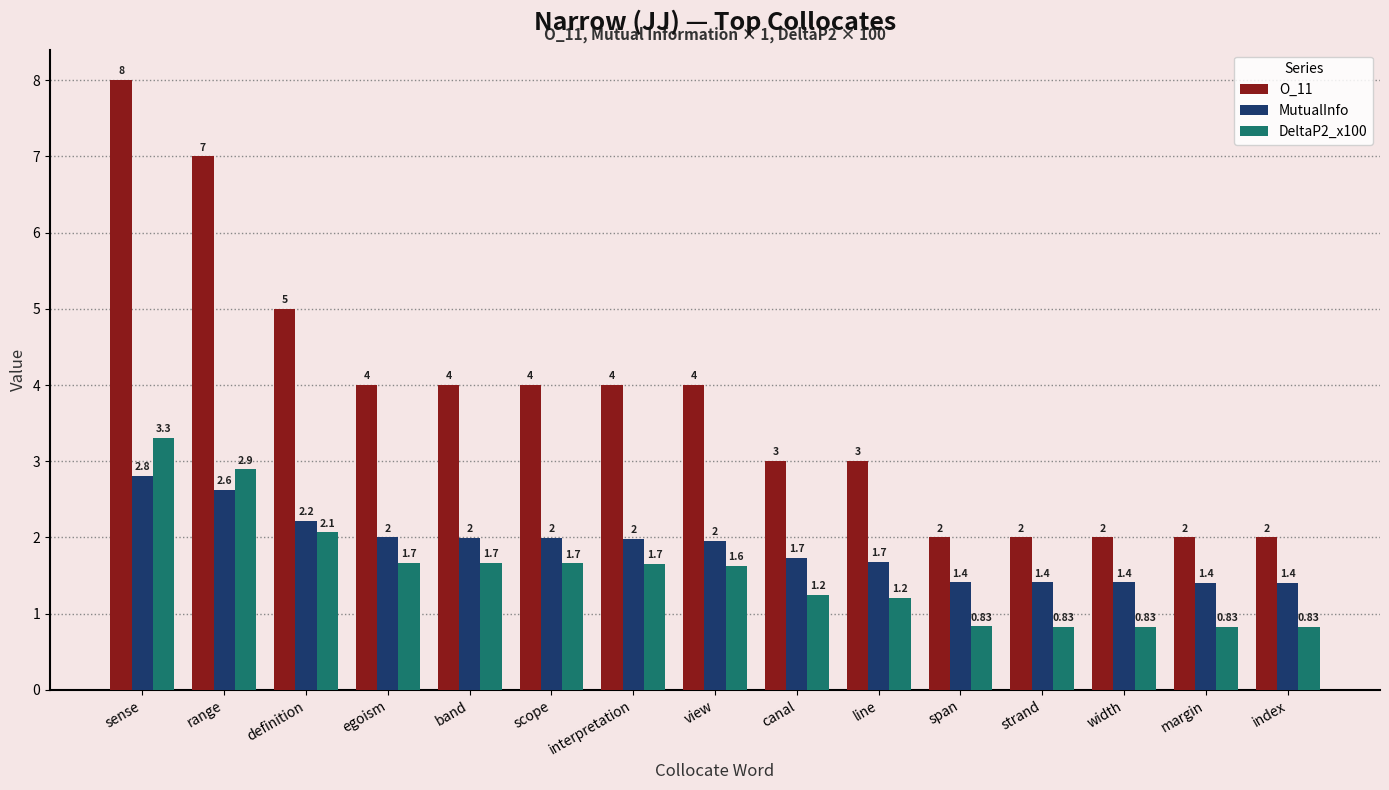

List the series in order of their peak value, lowest first.

MutualInfo, DeltaP2_x100, O_11